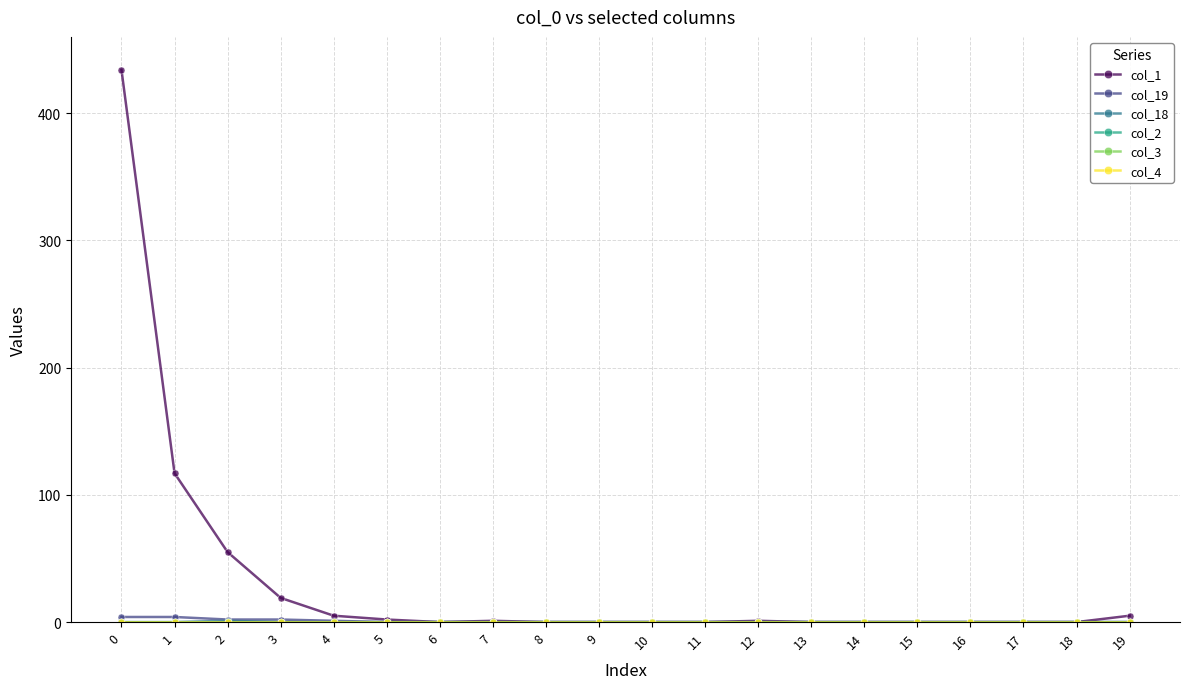

True or false: col_19 and col_18 cross at least once.

False